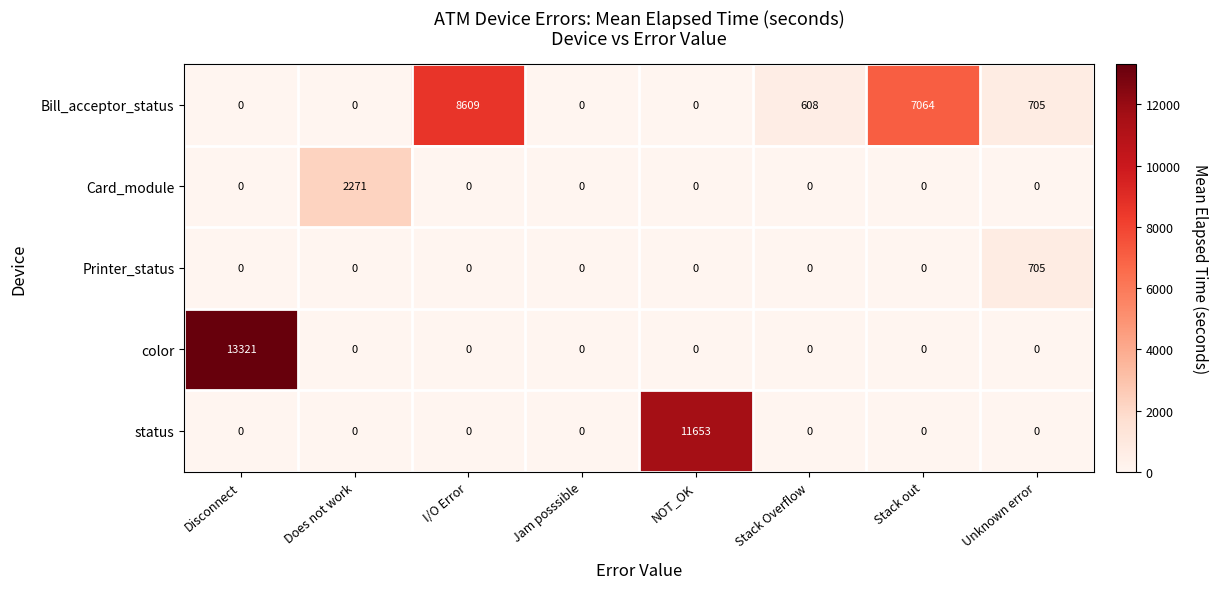

At which label does color reach its peak?

Disconnect